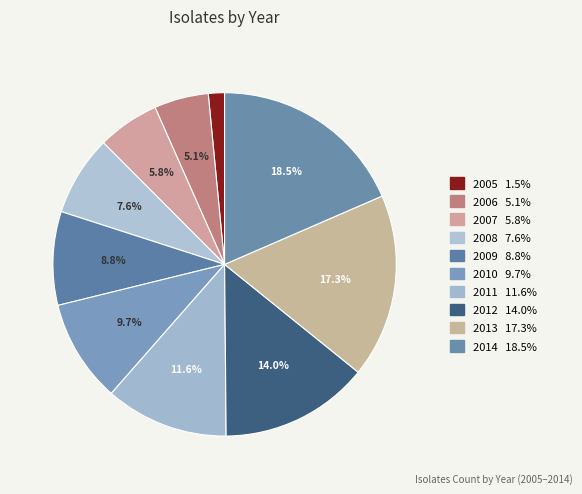

Does any single category account for the majority?

No